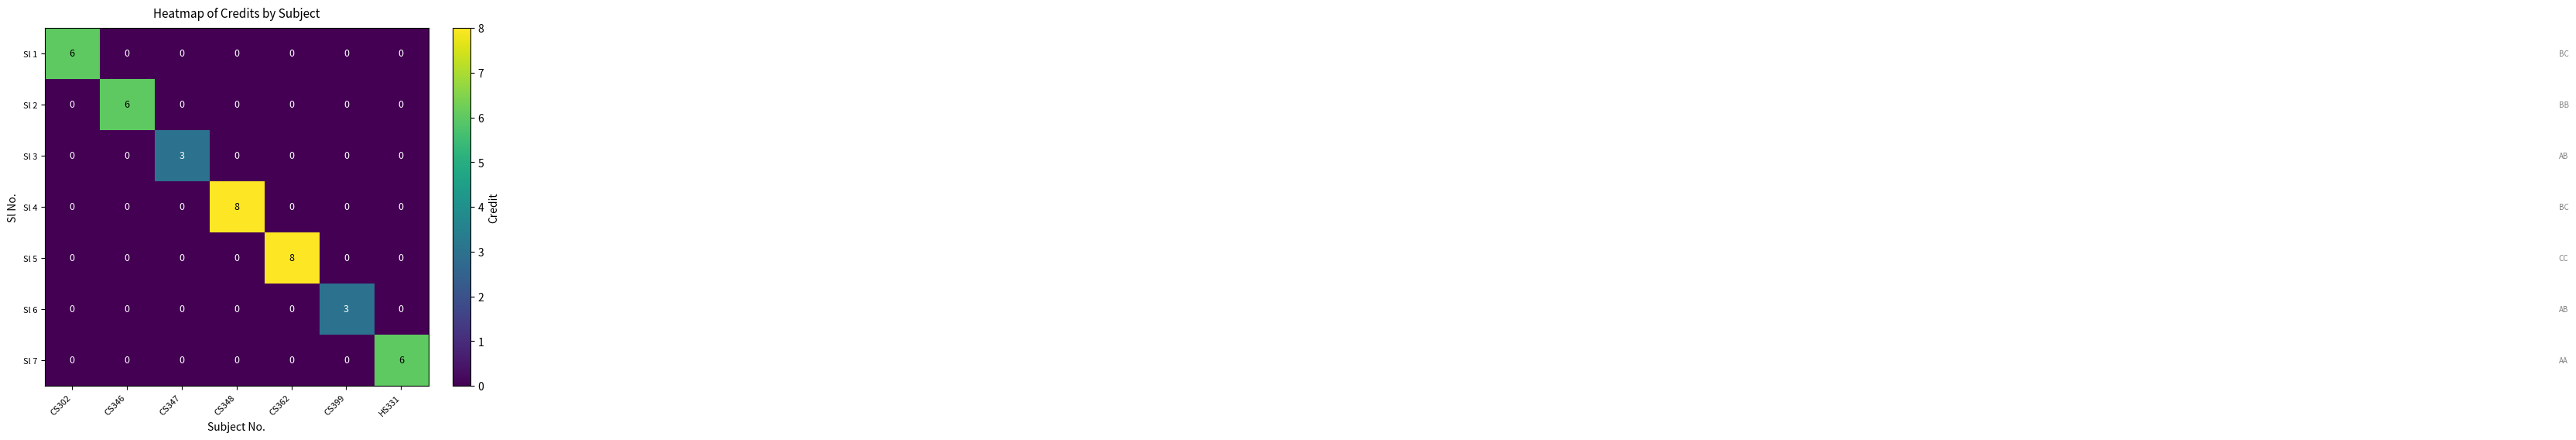

What is the spread (max minus min) of values at CS347?

3